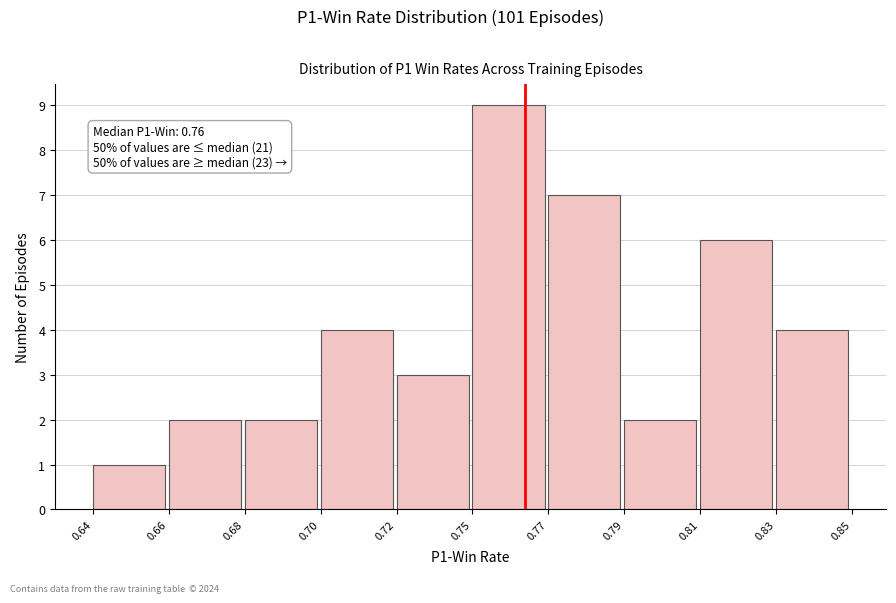

Reading left to right, list all the values displayed in this chart.

1	2	2	4	3	9	7	2	6	4